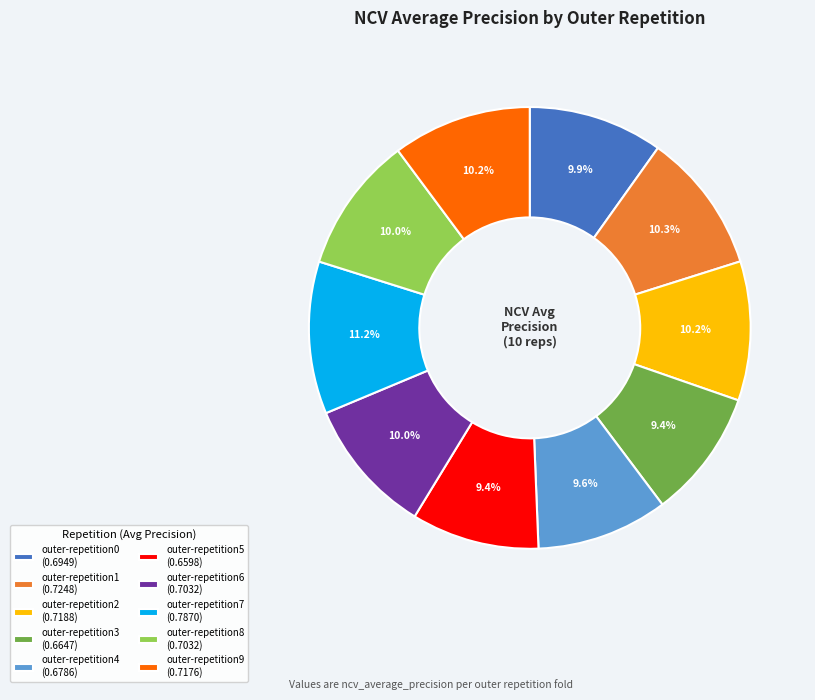

True or false: outer-repetition1 accounts for 10% of the total.

True